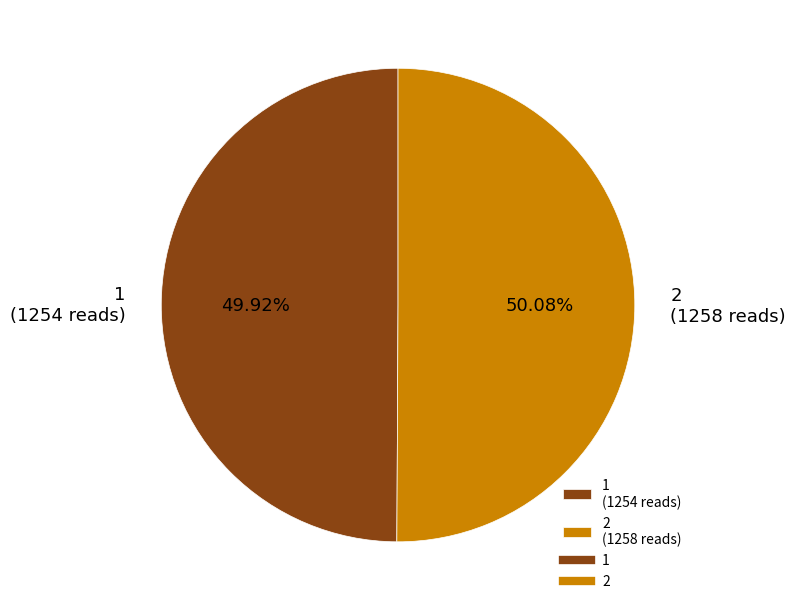

Approximately how many times larger is the value at 2 (1258 reads) compared to 1 (1254 reads)?

1.0